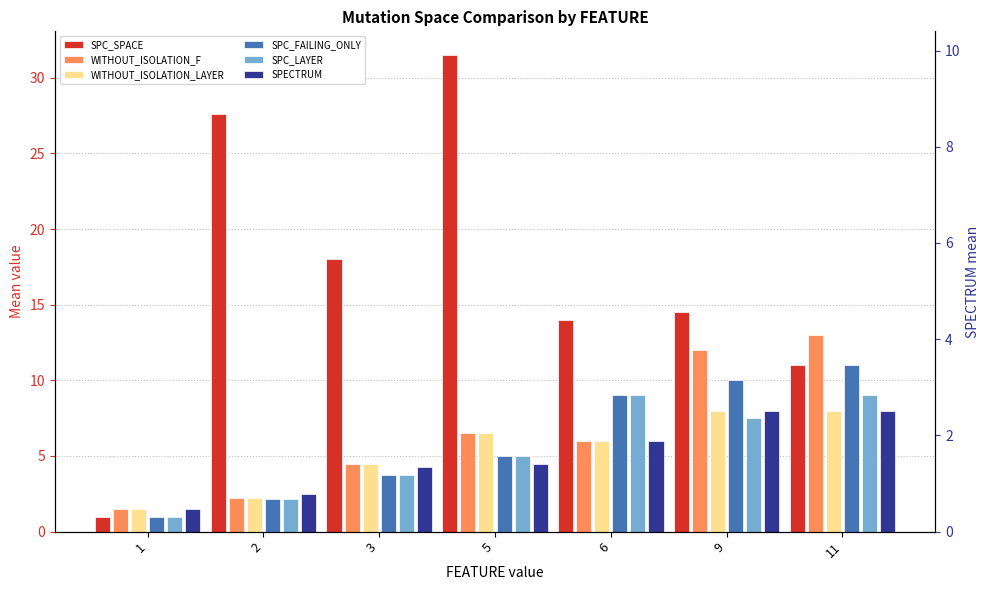

What is the value of the SPC_FAILING_ONLY bar at the 2nd from the left?

2.1